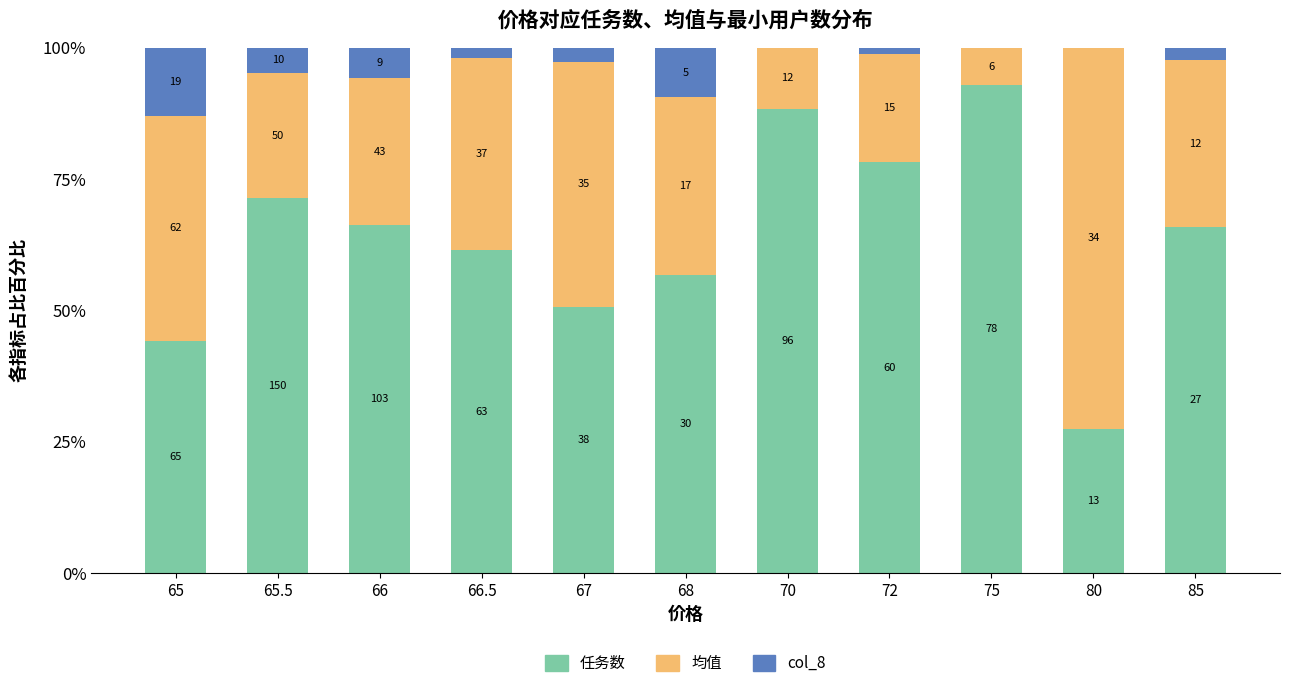

Does the chart contain stacked bars?

Yes